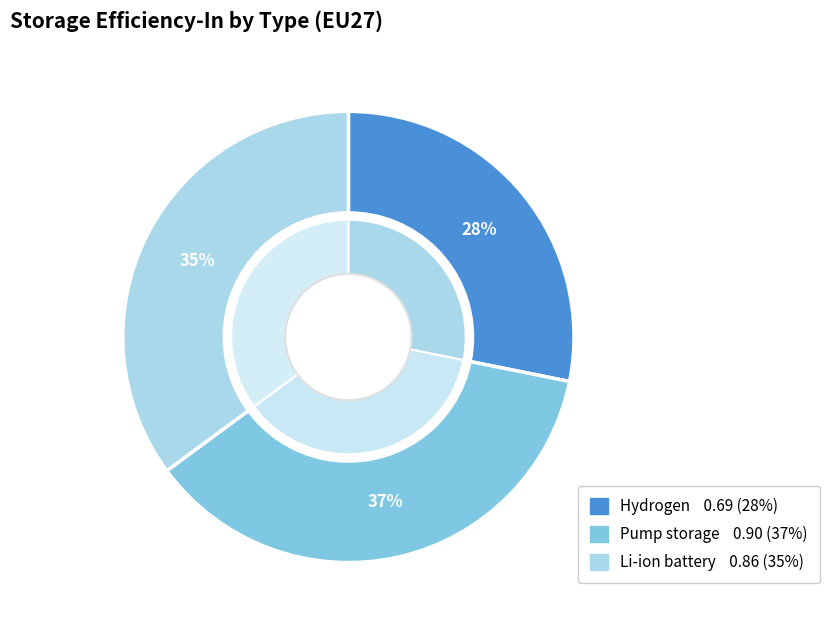

What percentage is the Hydrogen slice, to the nearest percent?

28%